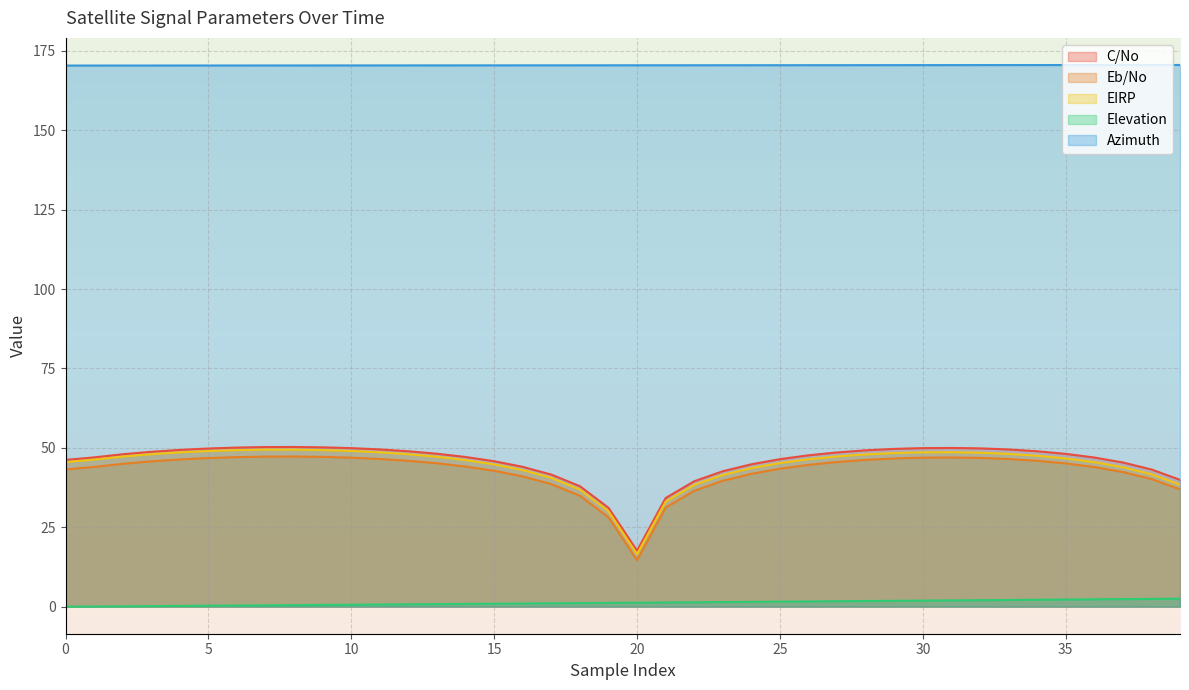

Which category has the lowest value in the C/No series?

20